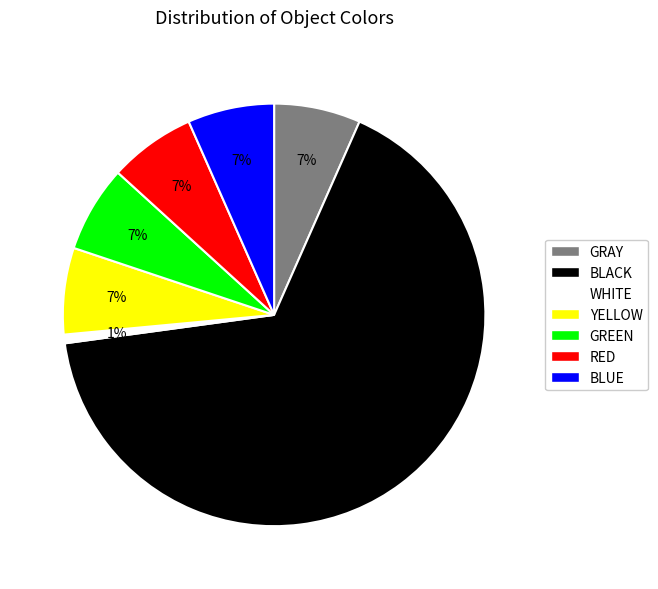

To the nearest percent, what portion does BLUE represent?

7%